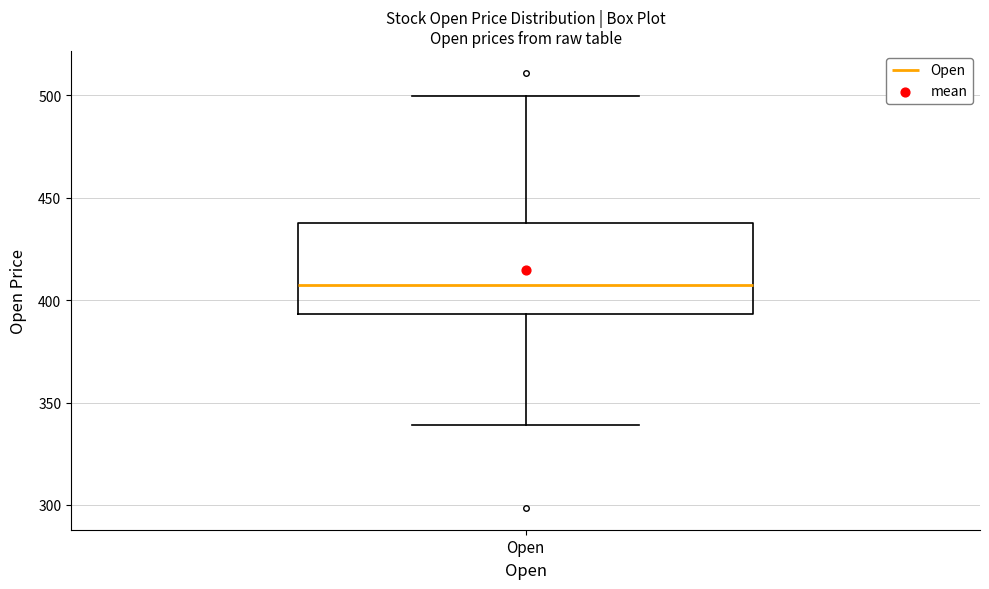

Transcribe this box plot: give where the median line is, the range the box spans, and where the two whiskers end, as read against the y-axis. The values are not printed on the chart, so give them approximately, as read against the axis.

median 405, box 395 to 440, whiskers 340 to 500